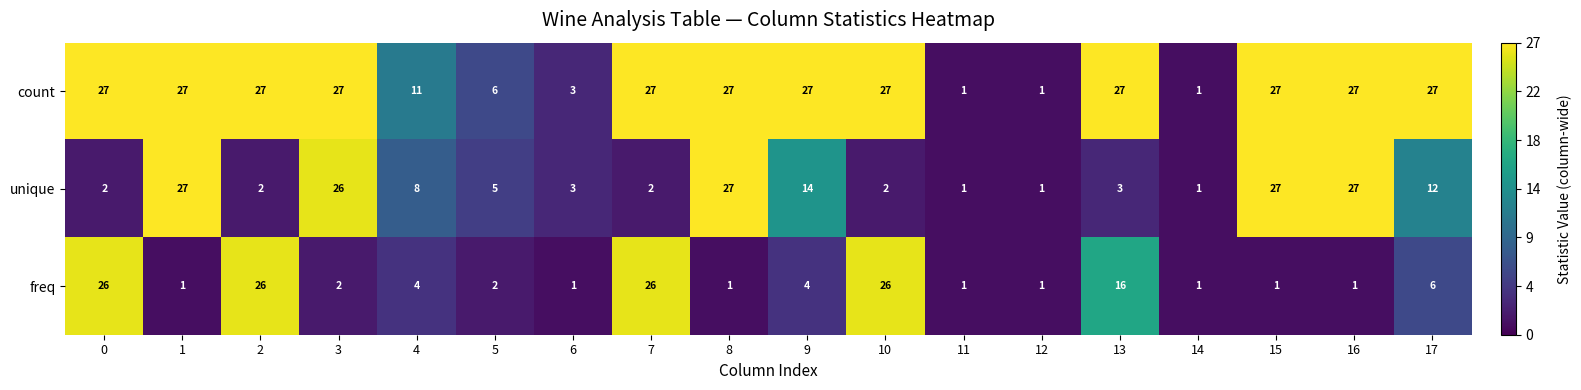

The freq series shows 42 at 2. True or false?

False